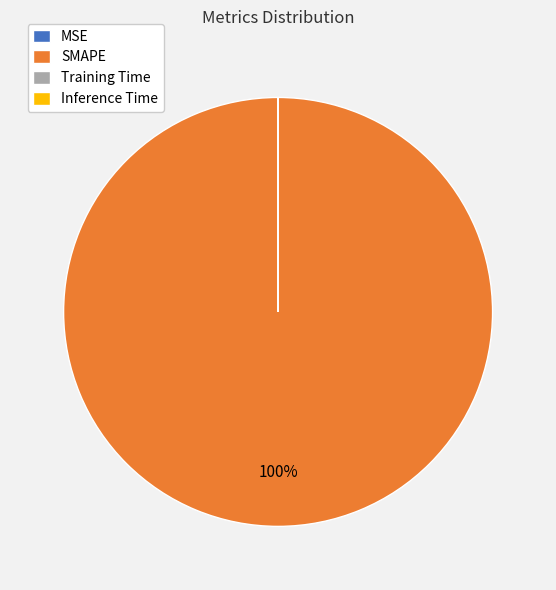

Which slice is the largest?

SMAPE